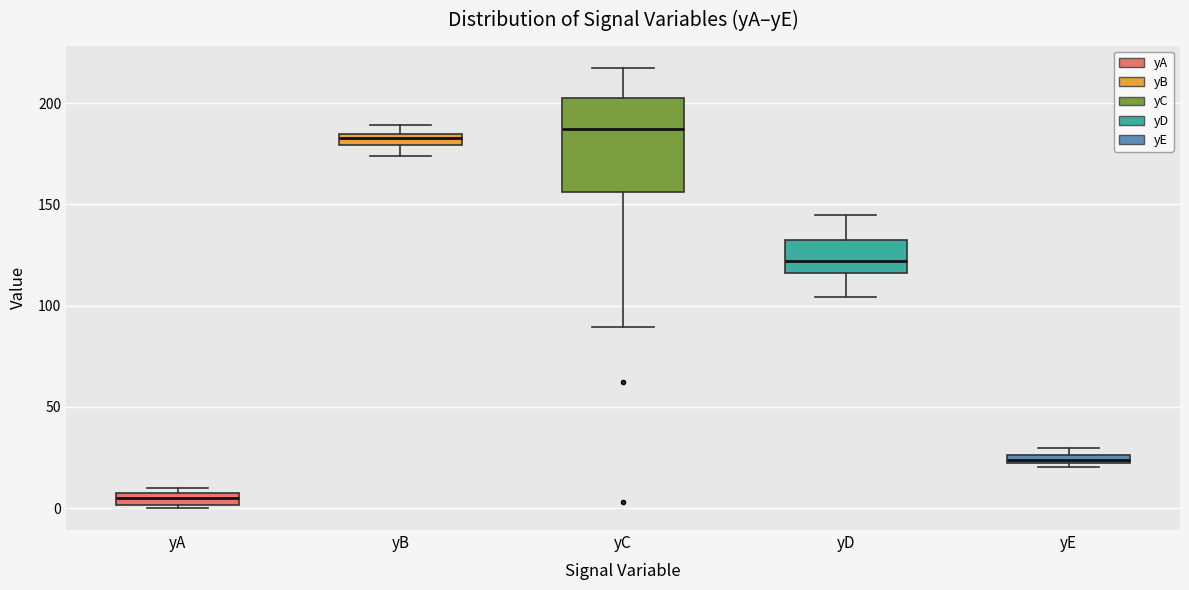

Comparing the boxes themselves (not the whiskers), which one is the tallest?

yC